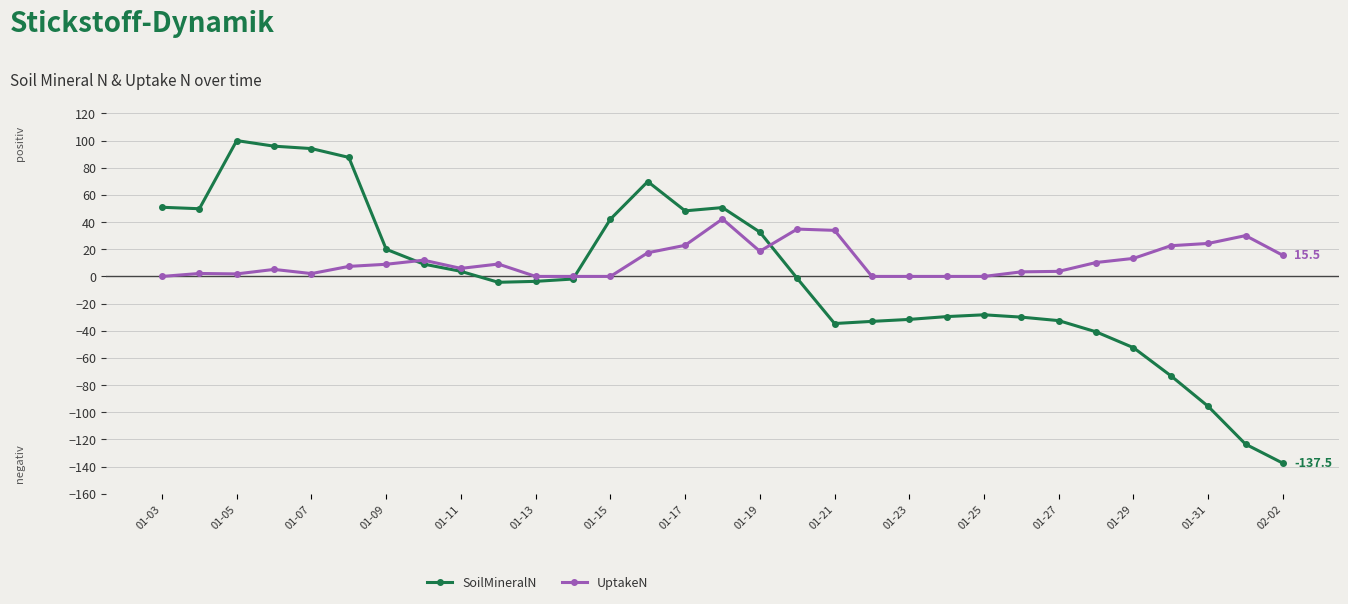

True or false: SoilMineralN has more than 0 interior local peaks.

True